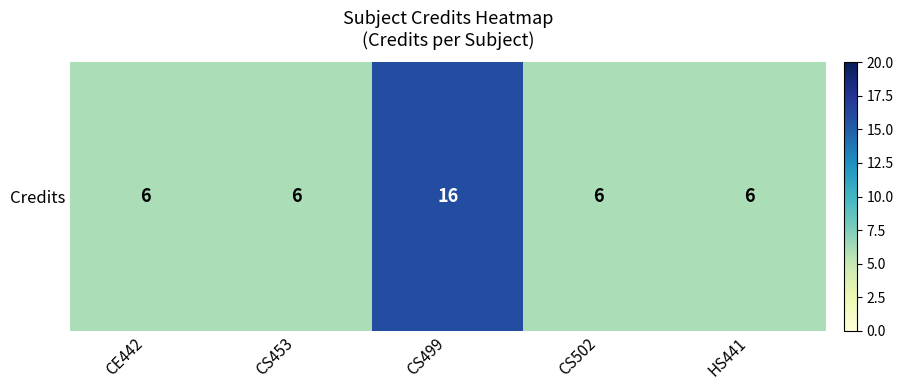

The chart shows a value of 6 at CE442. True or false?

True